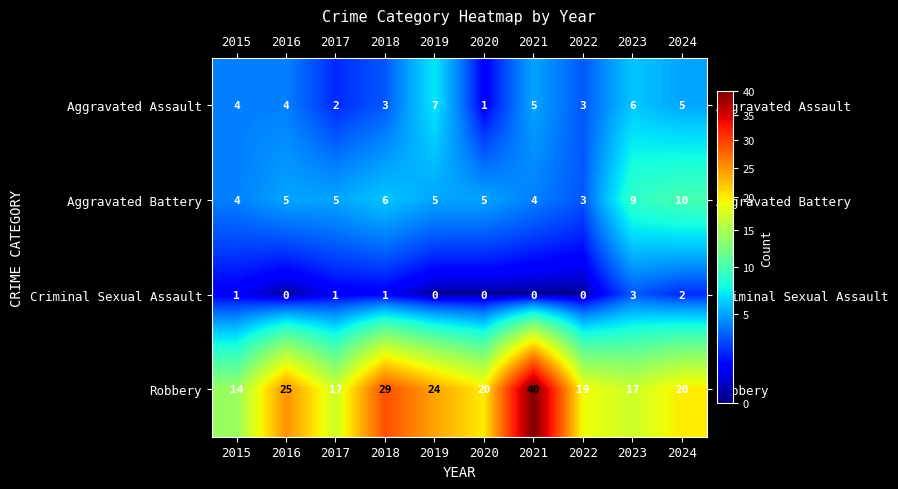

Is the value of Criminal Sexual Assault at 2017 greater than the value of Aggravated Battery at 2023?

No